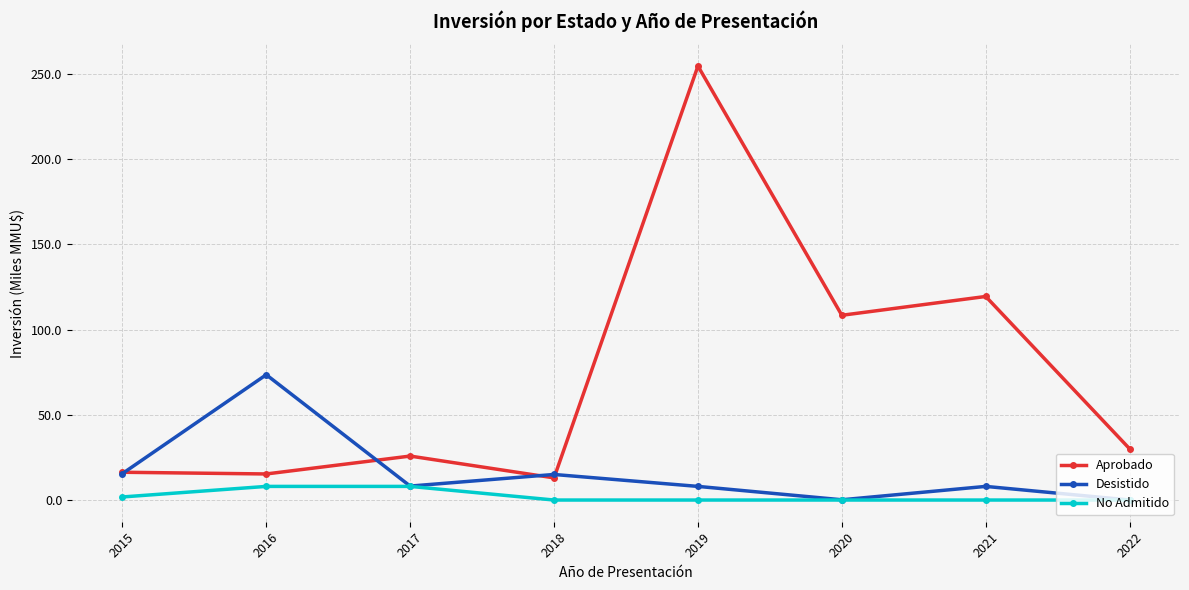

At which category is the sum across all series the highest?

2019